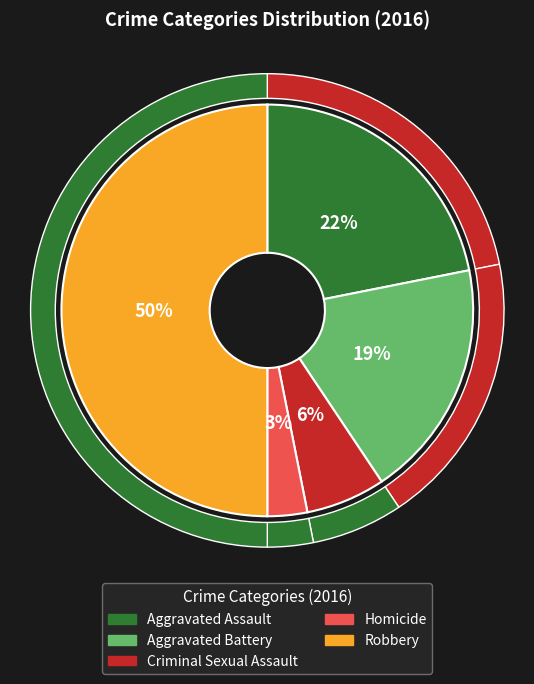

Which slice is the largest?

Robbery